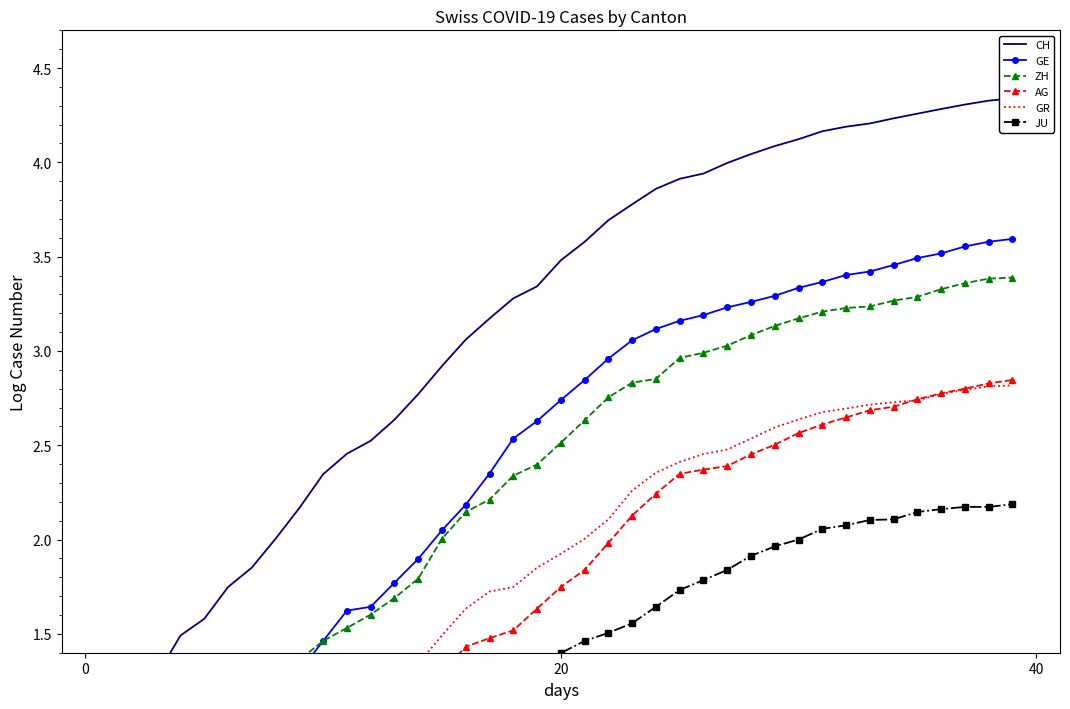

What is the difference between the JU values at 14 and 32?

1.2